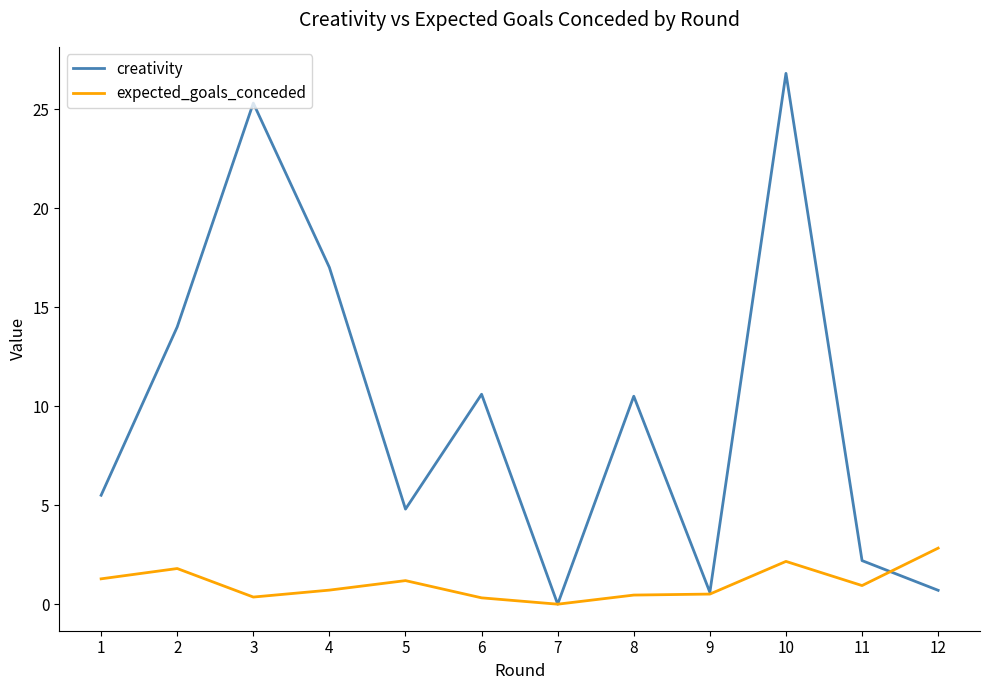

What are all the series names shown in the legend?

creativity, expected_goals_conceded